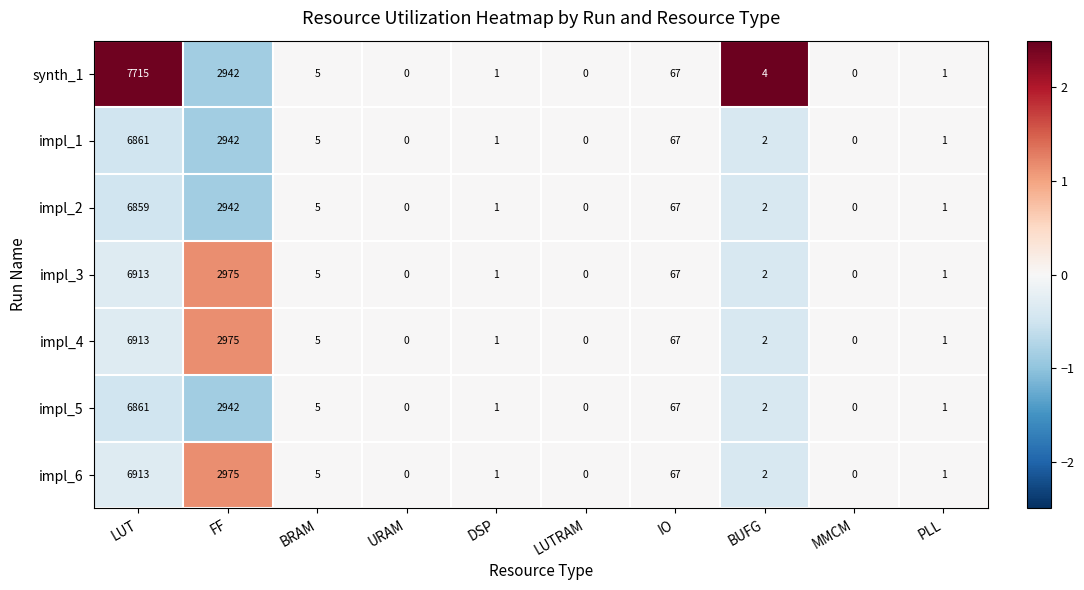

At which category is the sum across all series the highest?

LUT